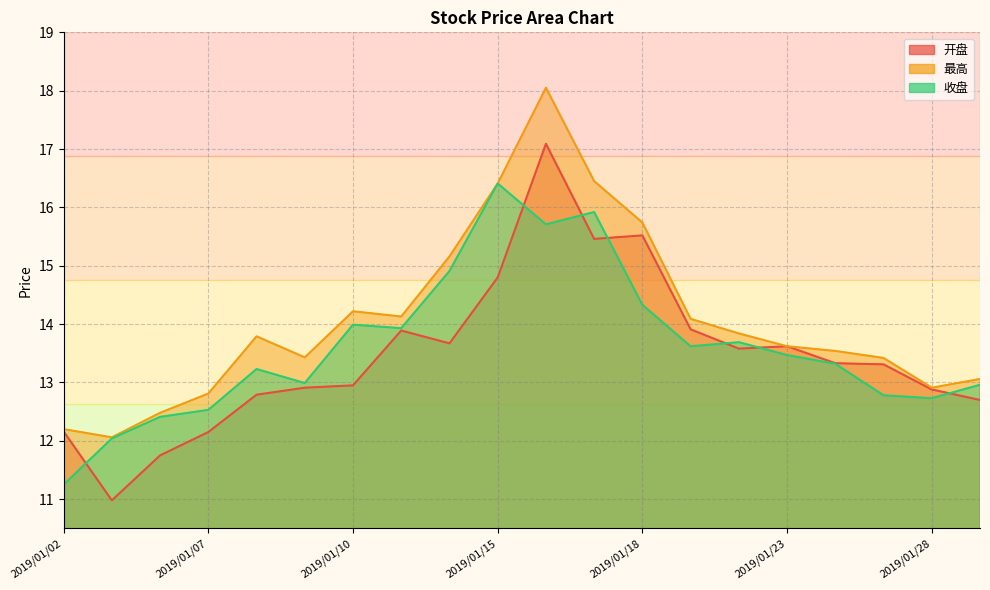

List the series in order of their overall mean, highest first.

最高, 收盘, 开盘